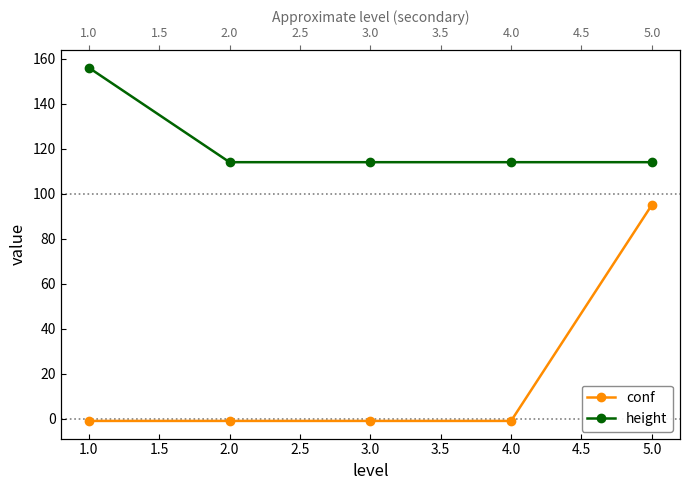

How many values in conf are above zero?

1